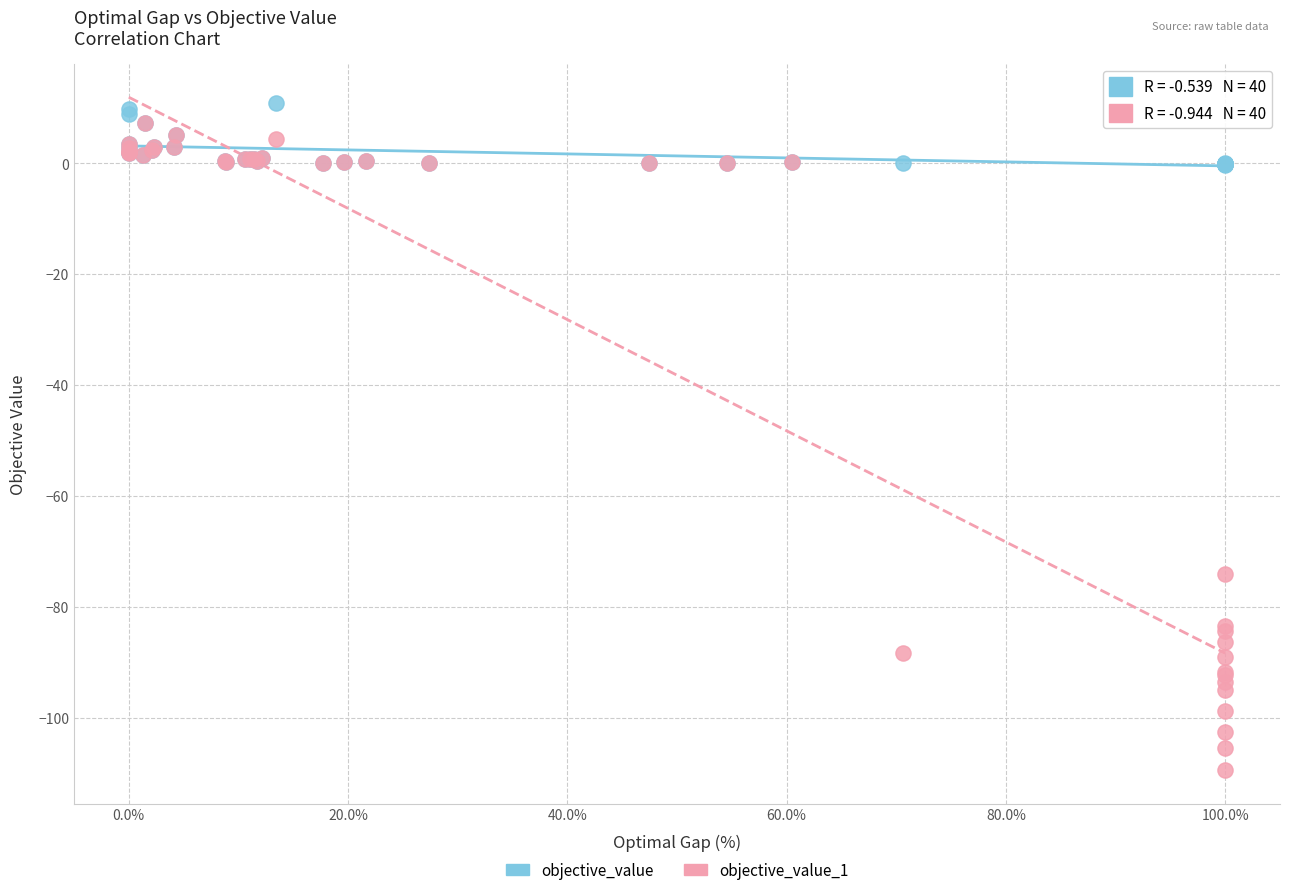

Which series has the largest Y range (max minus min)?

objective_value_1